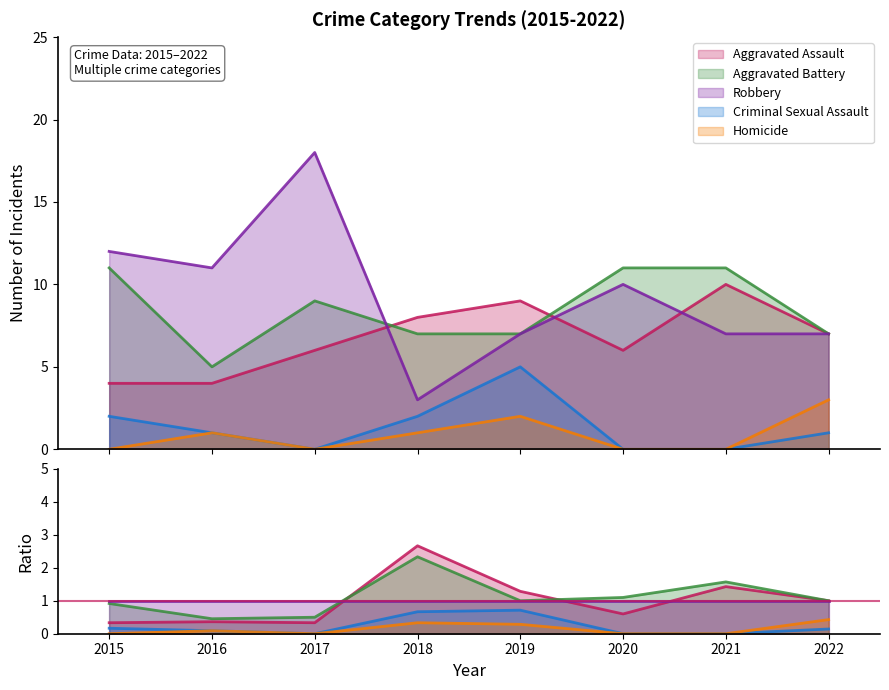

What is the average value of the Aggravated Battery series?

8